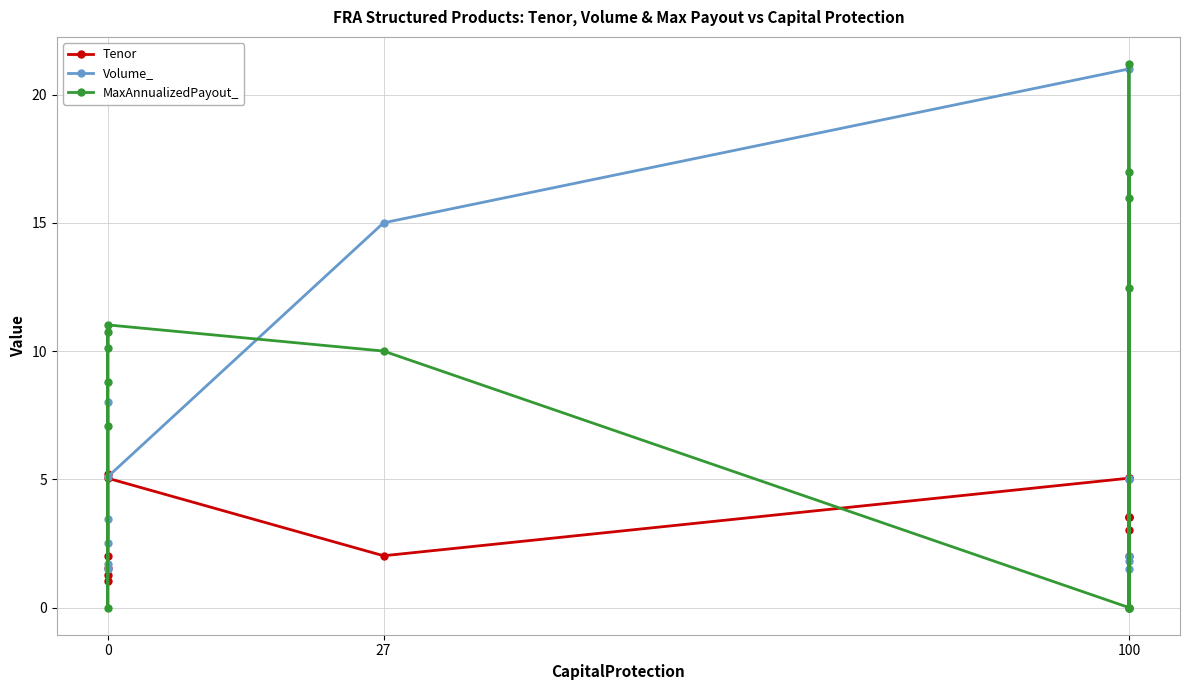

What is the average value of the MaxAnnualizedPayout_ series?

8.3